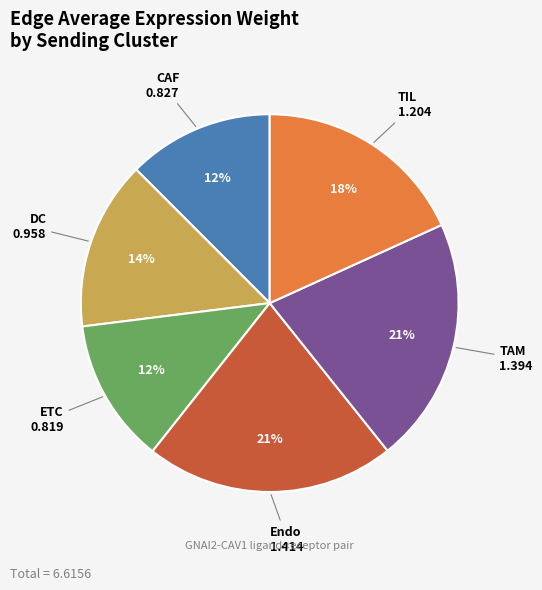

The CAF slice represents 1% of the pie. True or false?

False